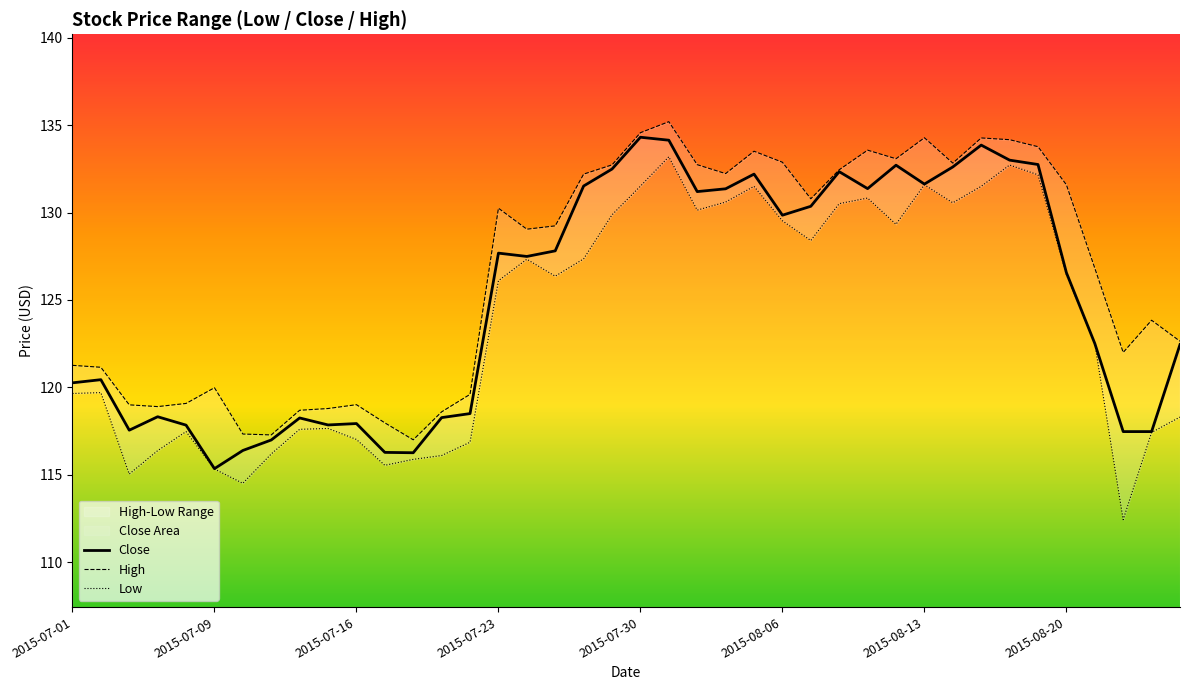

Where does the Close series first go above 127?

2015-07-23